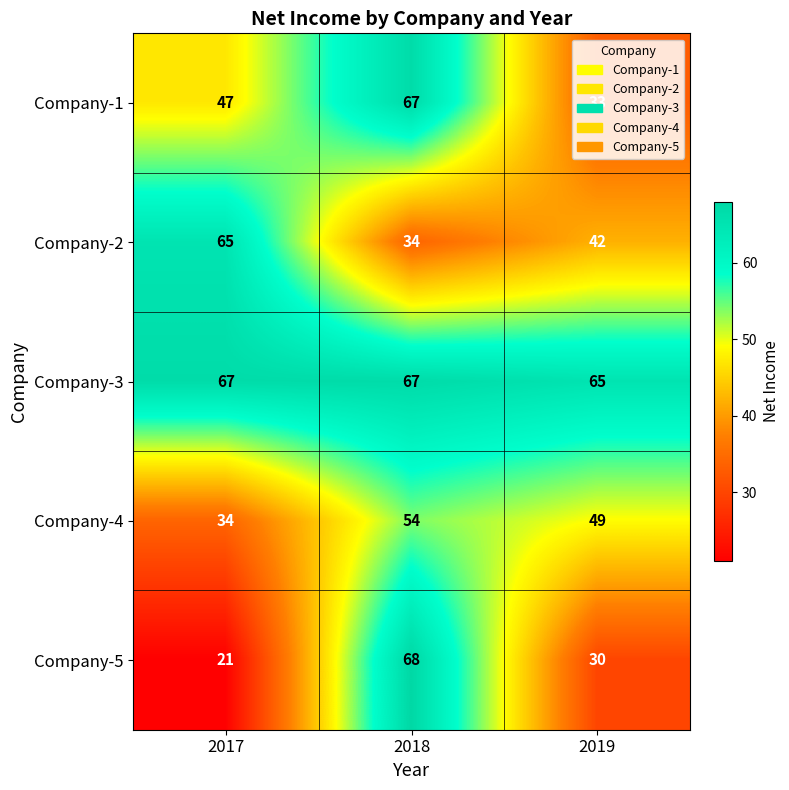

At which category does the chart reach its peak across all series?

2018